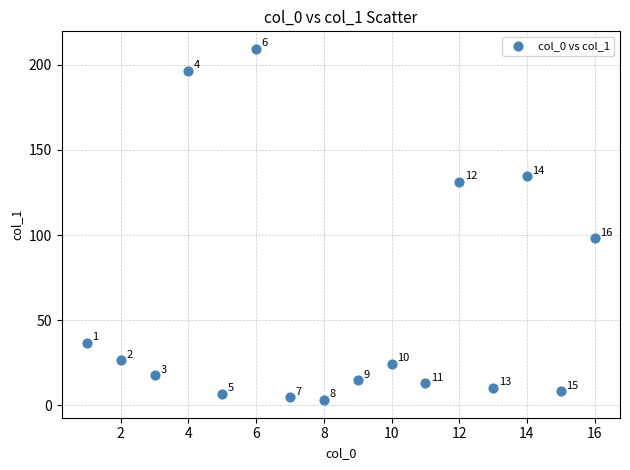

What Y value in the scatter plot is closest to 106?

98.0